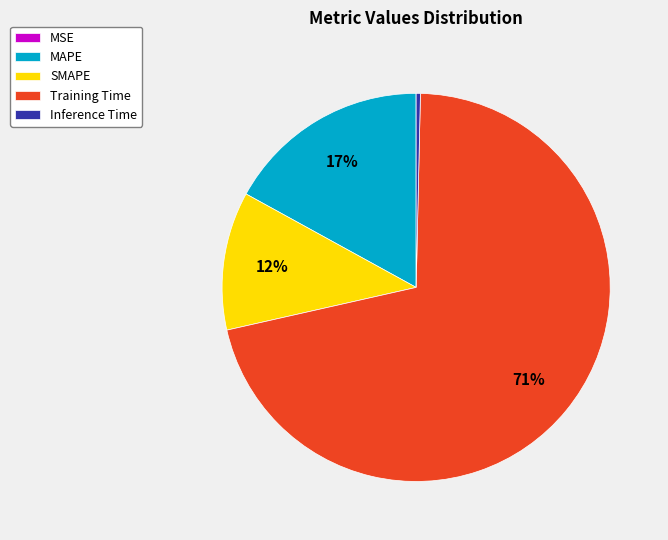

Is there a majority slice in this chart?

Yes